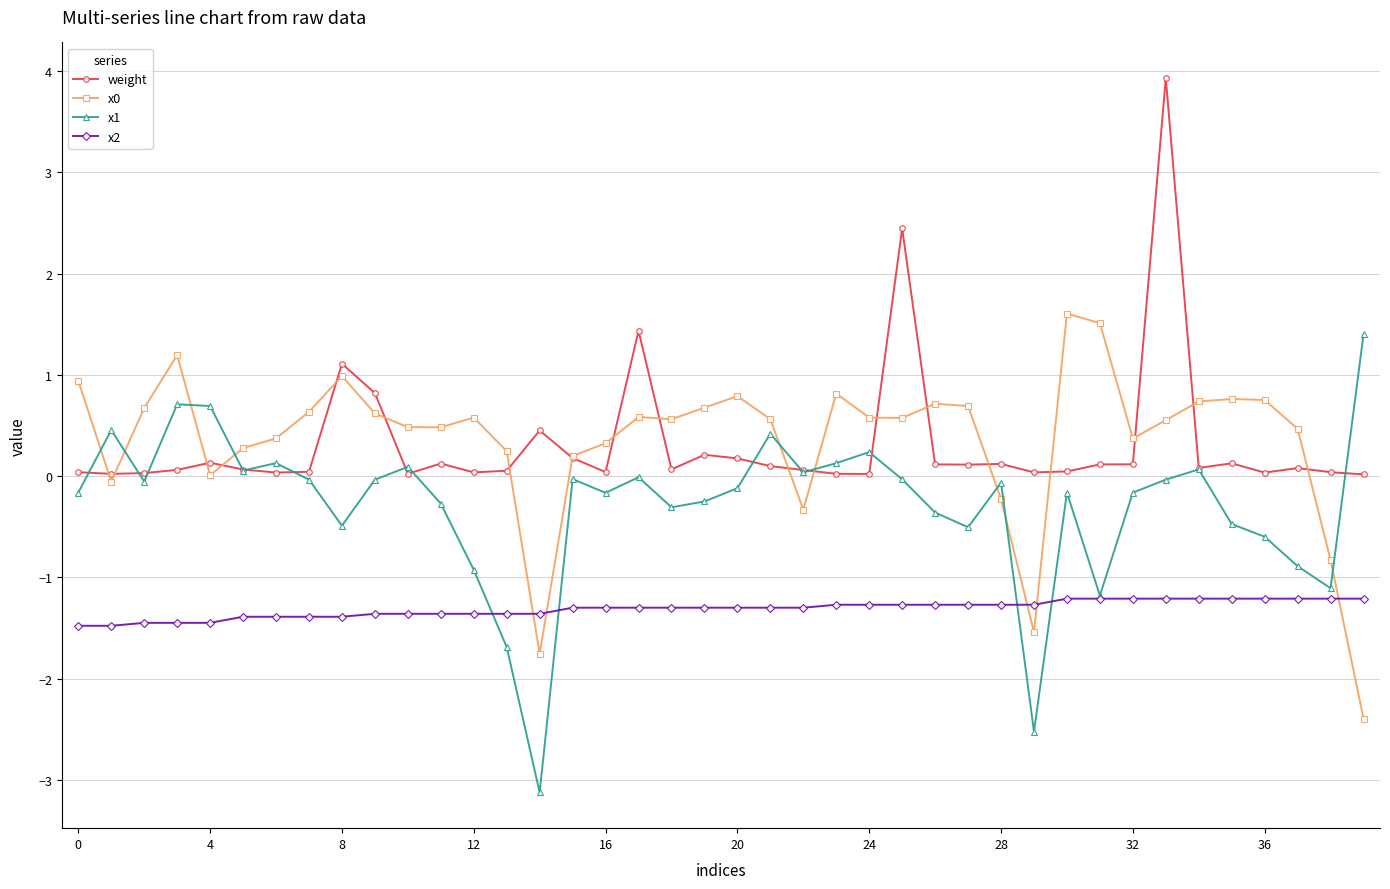

What is the maximum value for weight?

3.9